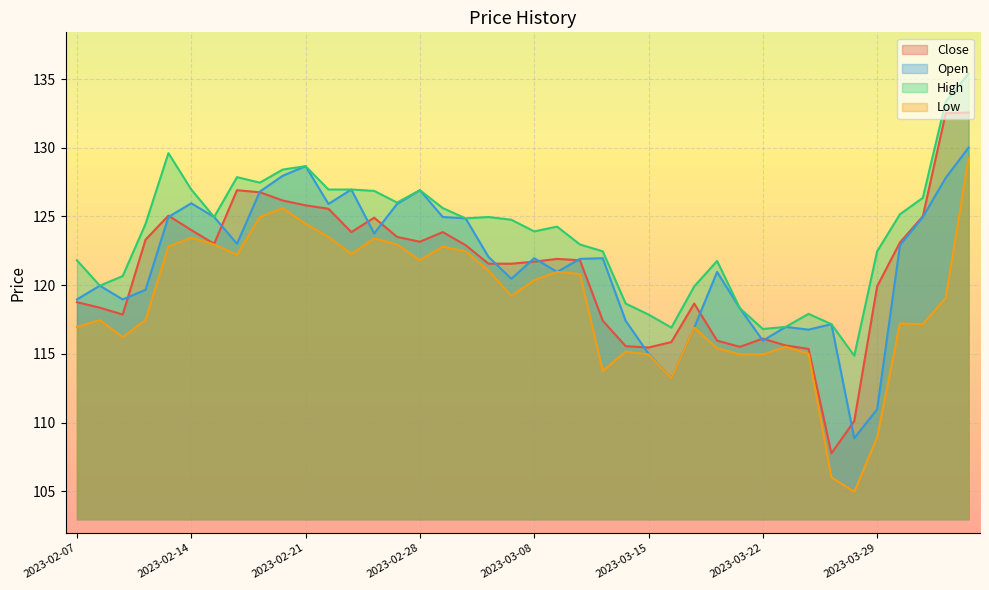

How many lines are shown in the chart?

4